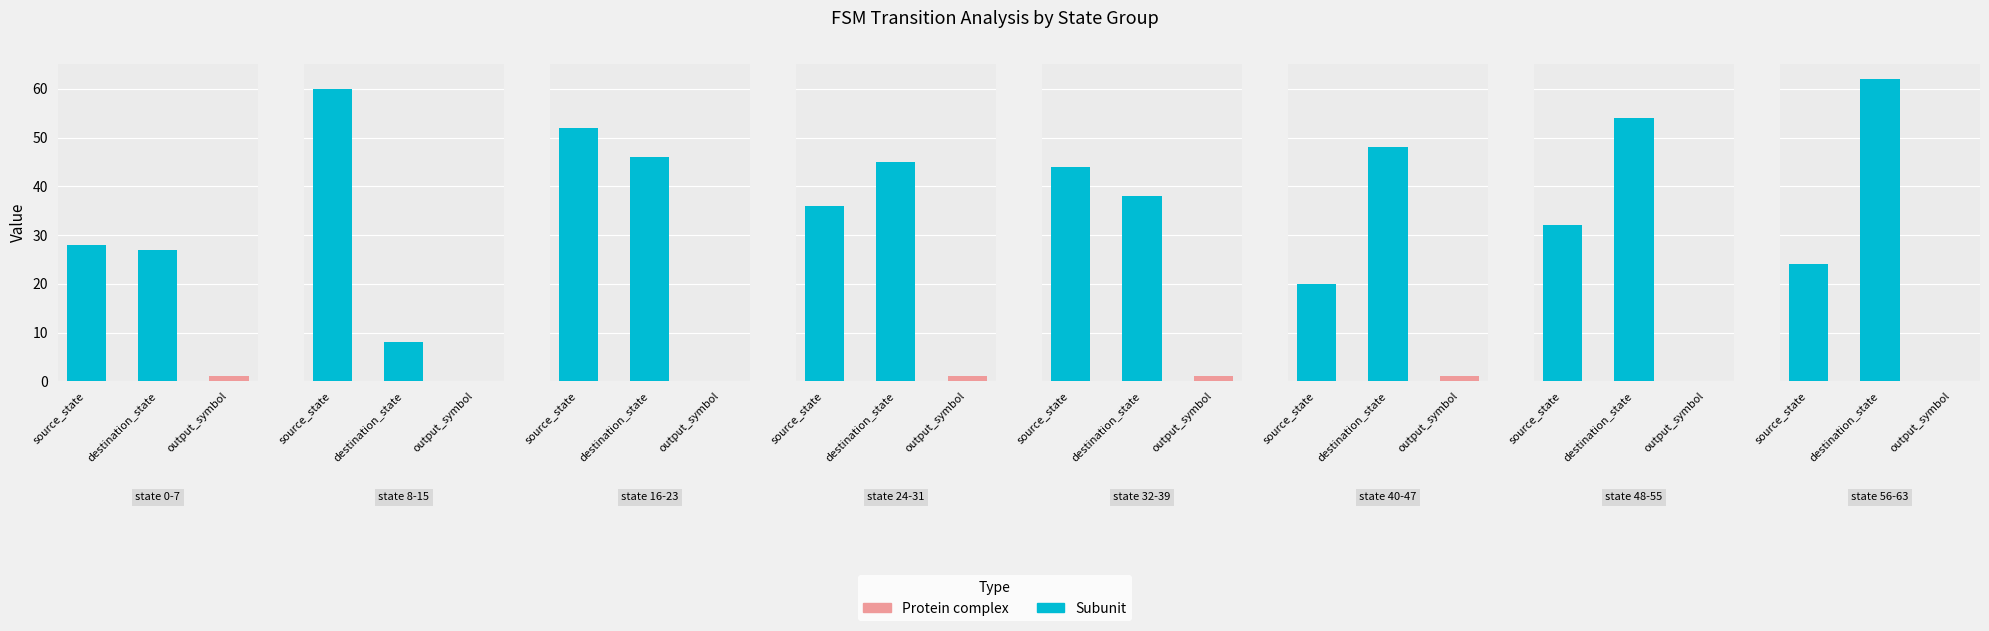

Between 0 and 7, which series saw the biggest shift?

destination_state